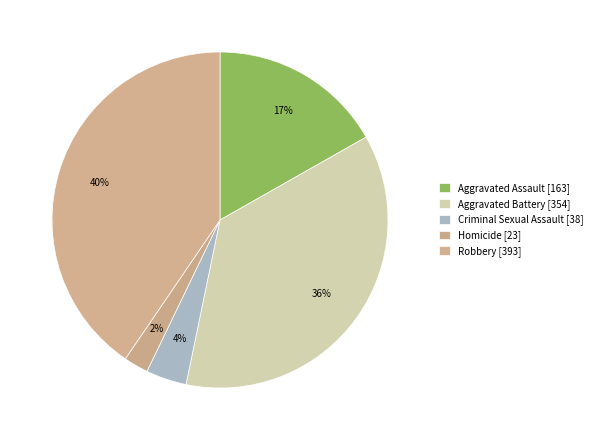

How many slices are in this pie chart?

5